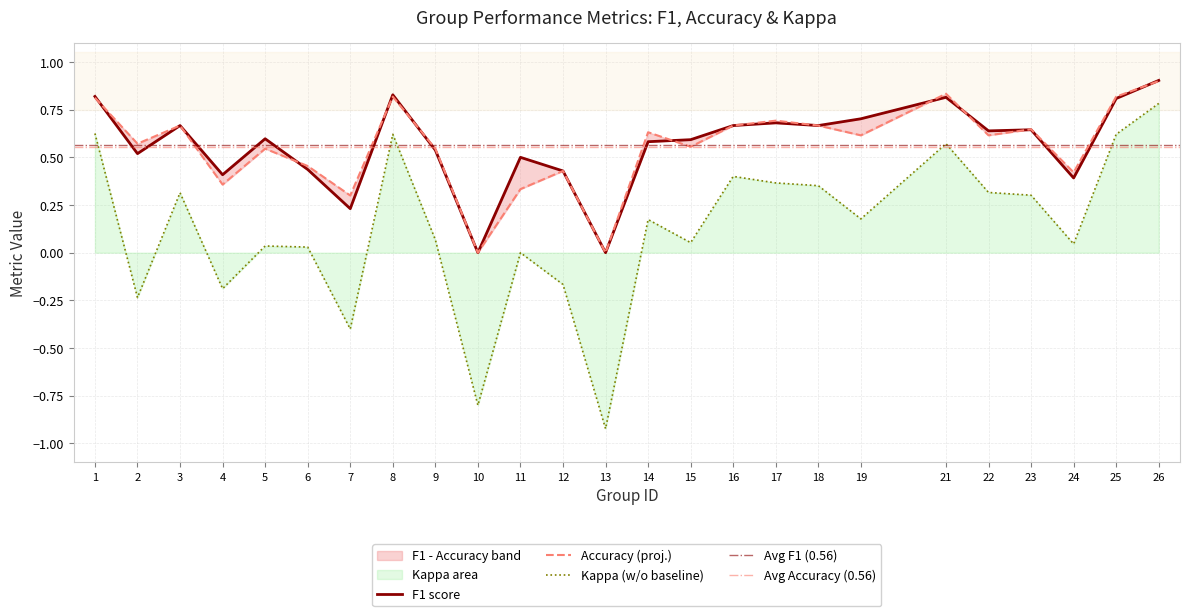

Rank the series at 12 from highest to lowest value.

f1, accuracy, kappa